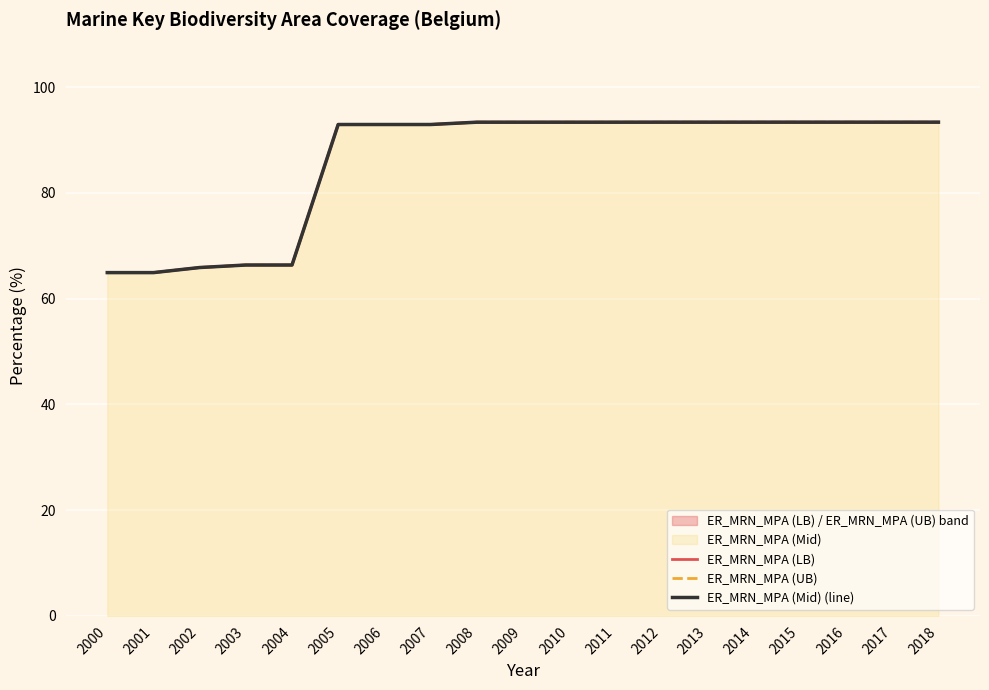

Which category has the lowest value across all series?

2000